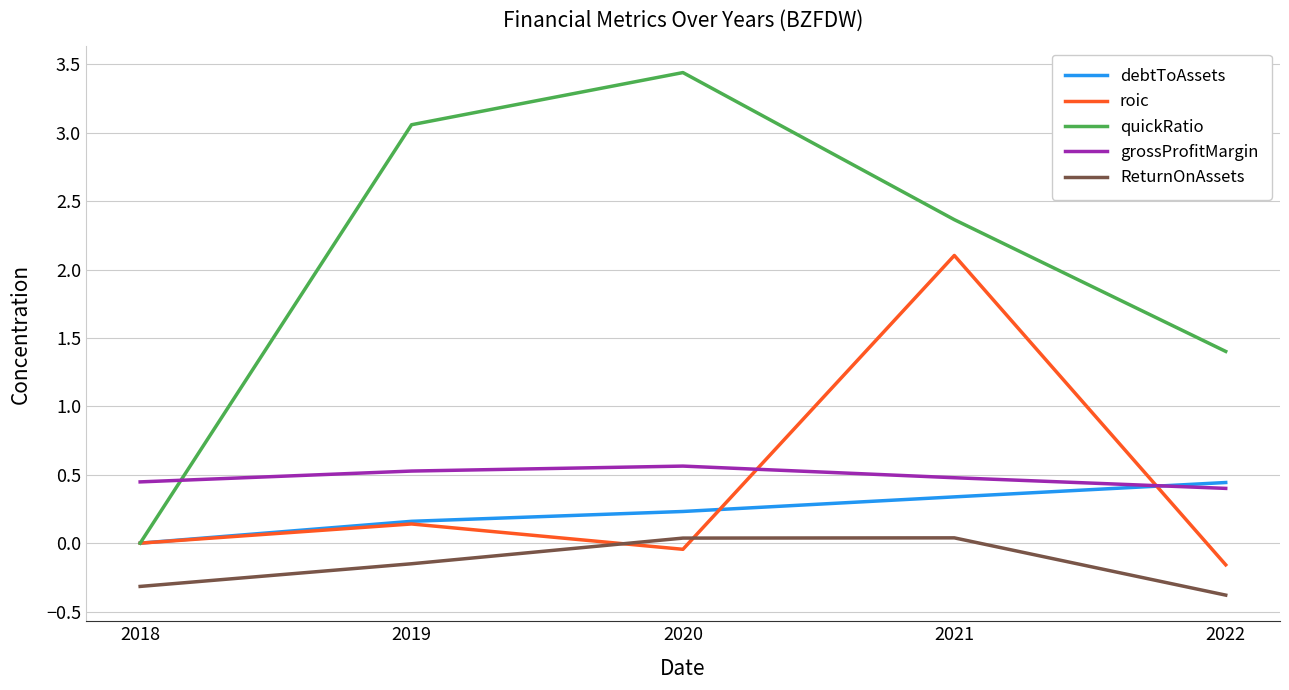

At which category is the sum across all series the highest?

2021